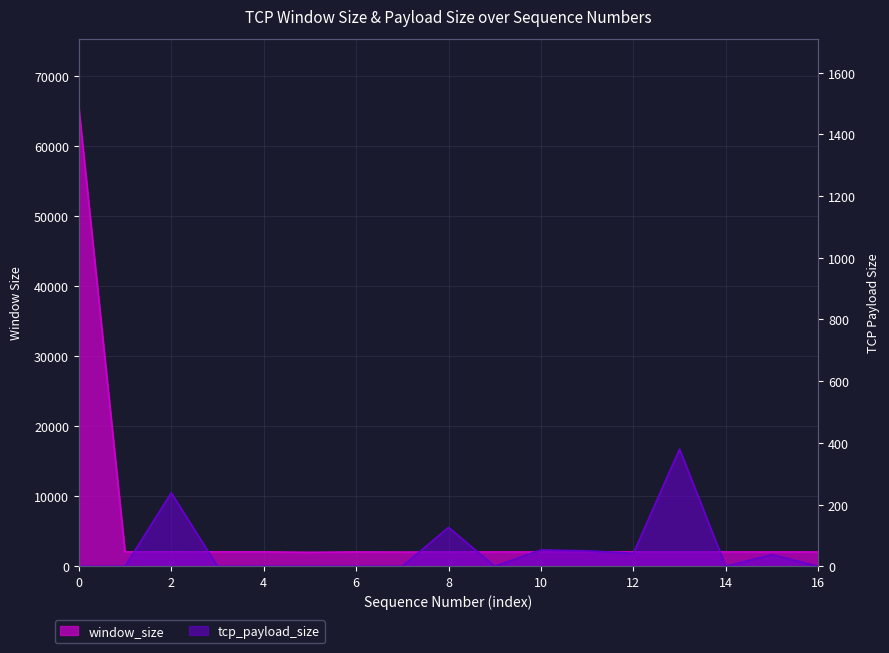

How many lines are shown in the chart?

2